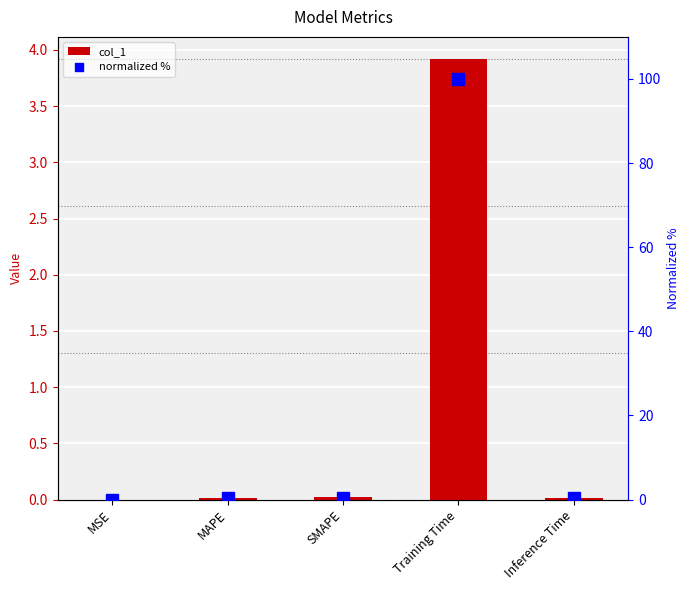

Rank the series by their average value, from highest to lowest.

normalized %, col_1